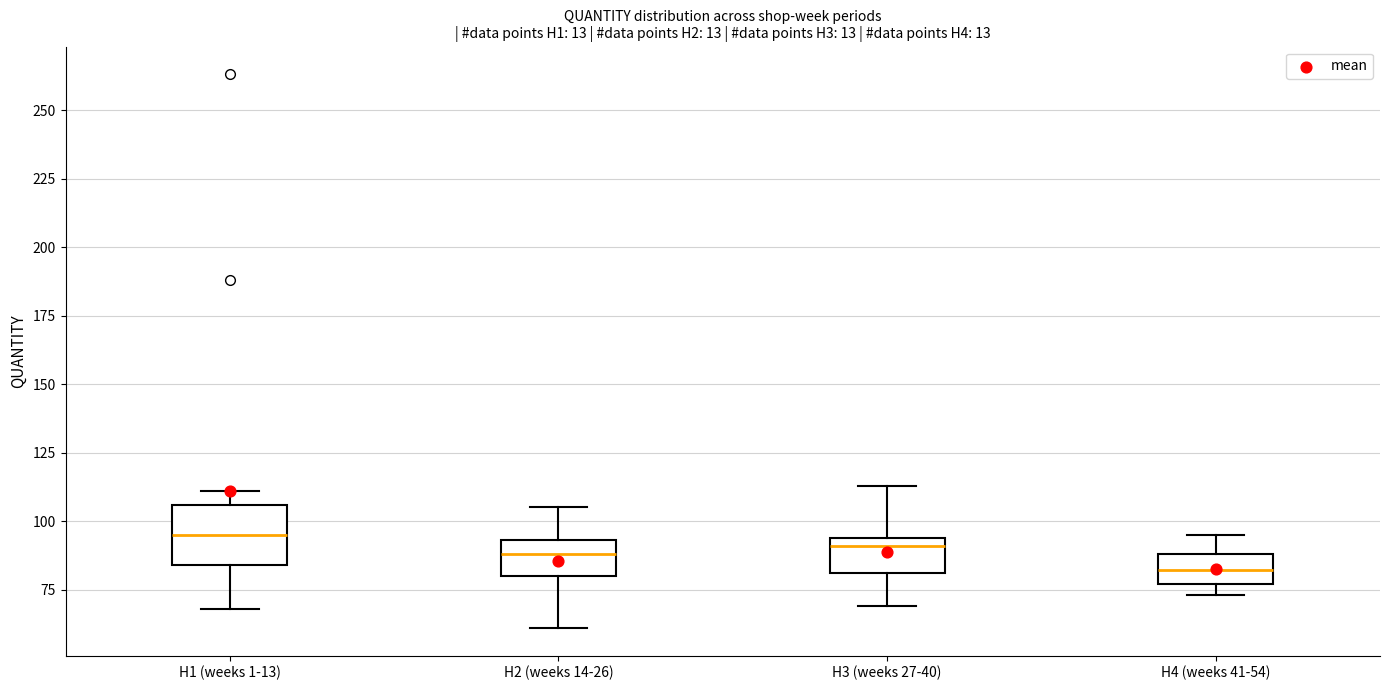

Reading left to right, read every box against the y-axis: the position of its median line, the range the box covers, and the ends of its whiskers. The values are not printed on the chart, so give them approximately, as read against the axis.

H1 (weeks 1-13): median 95, box 85 to 105, whiskers 70 to 110
H2 (weeks 14-26): median 90, box 80 to 95, whiskers 60 to 105
H3 (weeks 27-40): median 90, box 80 to 95, whiskers 70 to 115
H4 (weeks 41-54): median 80, box 75 to 90, whiskers 75 (just below the box's lower edge) to 95